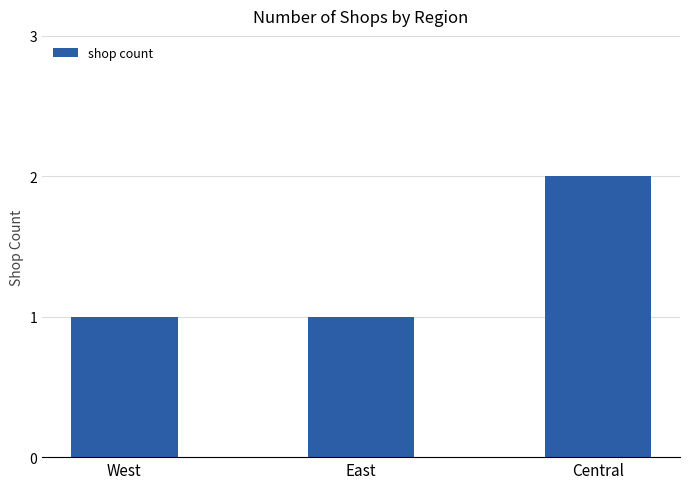

What is the smallest value displayed?

1